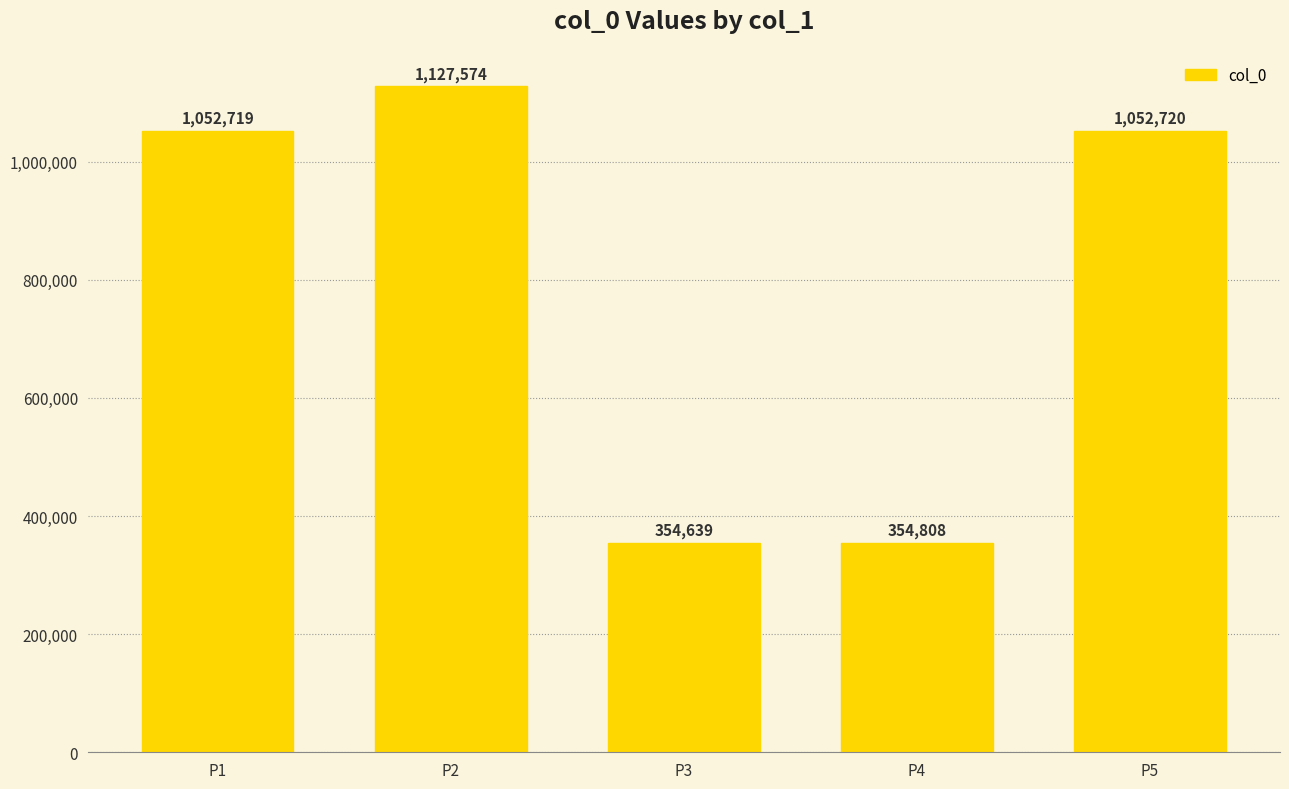

What is the change in value from P2 to P3?

-772935